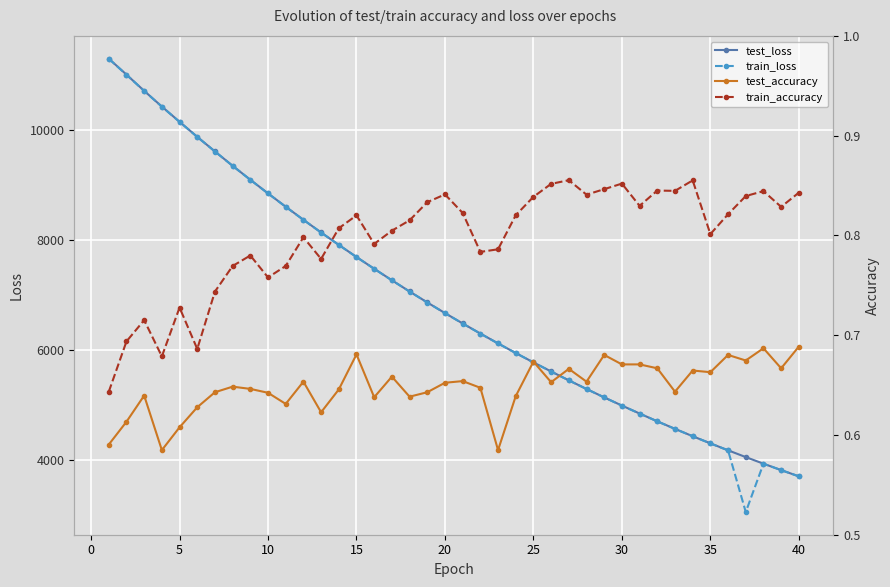

What is the average value of the test_loss series?

6899.3